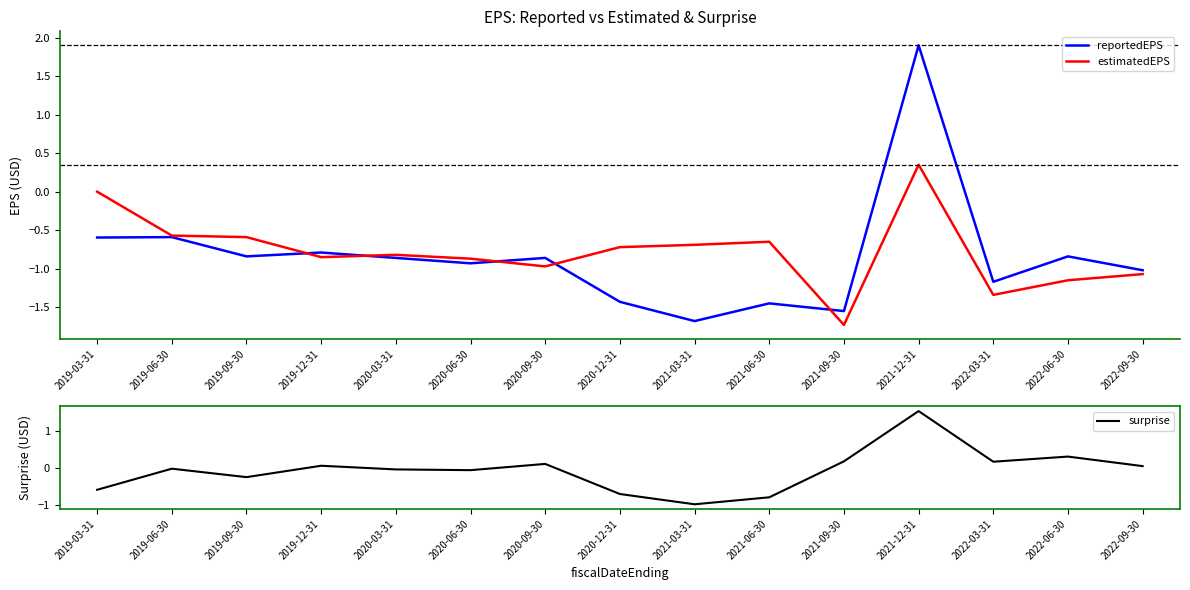

Which series ends up on top after the final intersection of reportedEPS and estimatedEPS?

reportedEPS